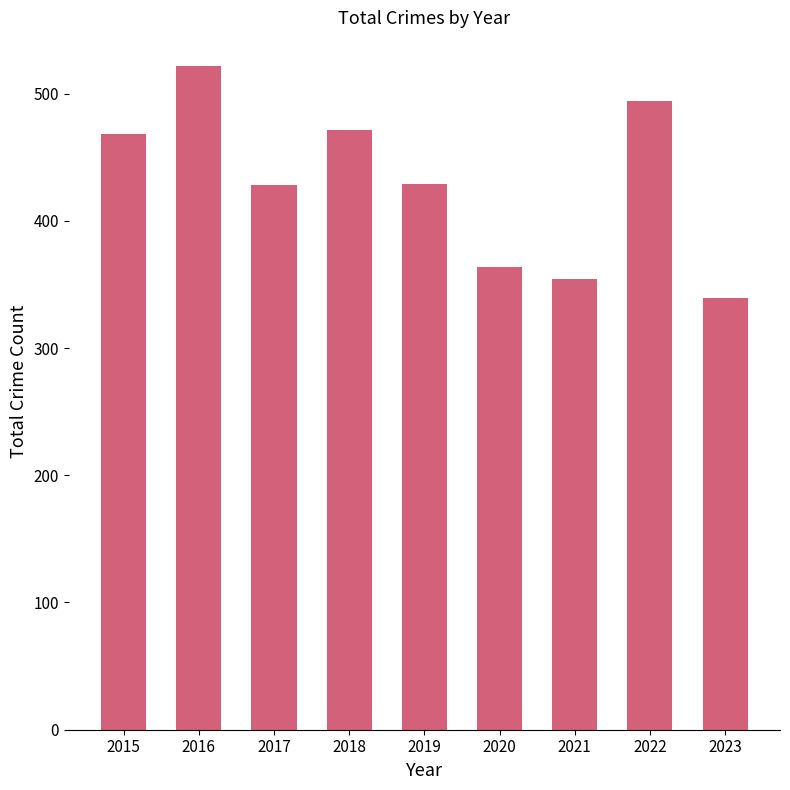

The value at 2021 is 604. True or false?

False